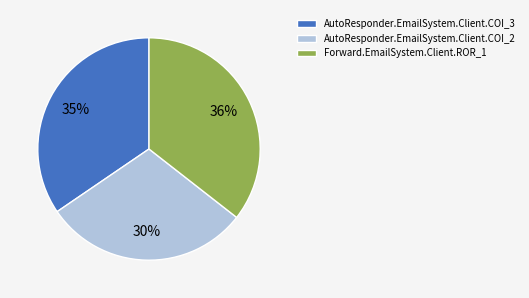

To the nearest percent, what is the combined percentage of AutoResponder.EmailSystem.Client.COI_2 and Forward.EmailSystem.Client.ROR_1?

65%